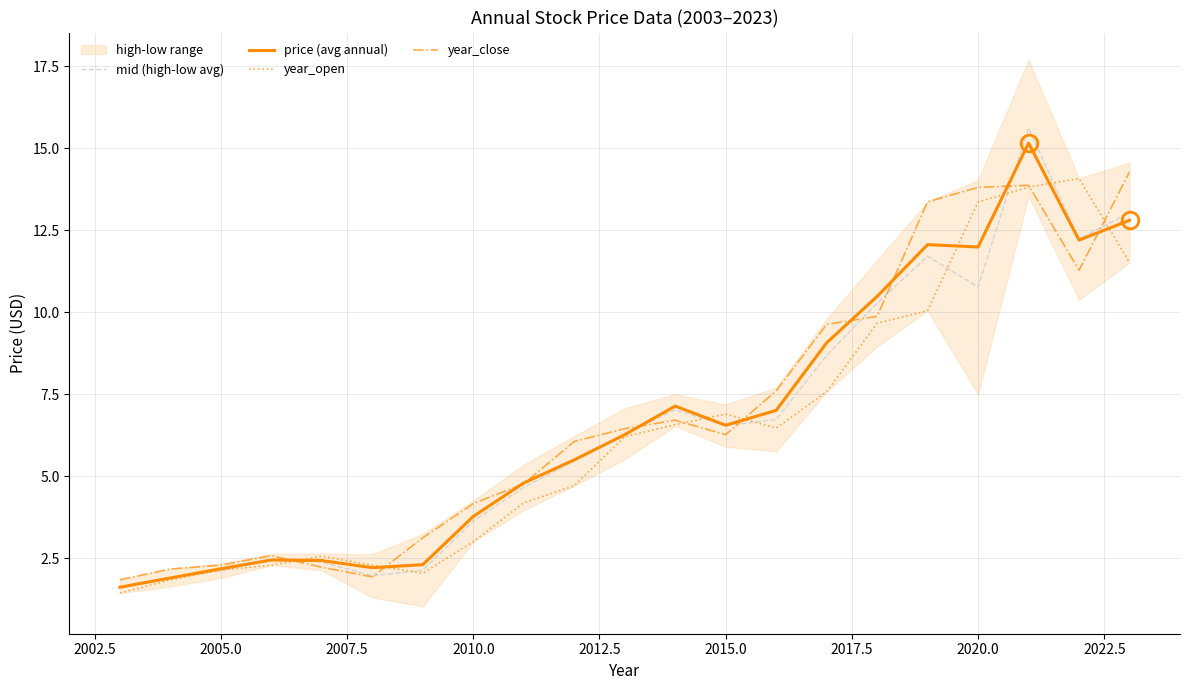

How many interior local peaks does the mid (high-low avg) series have?

4